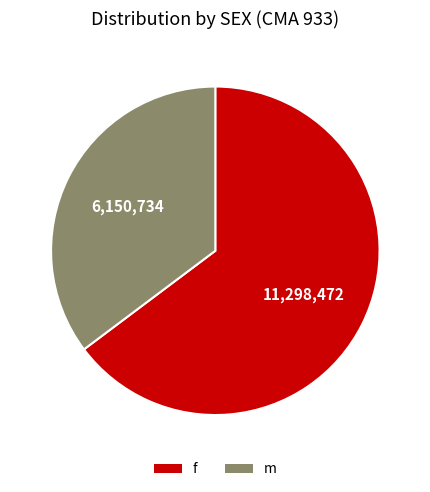

What is the largest slice in the pie chart?

f